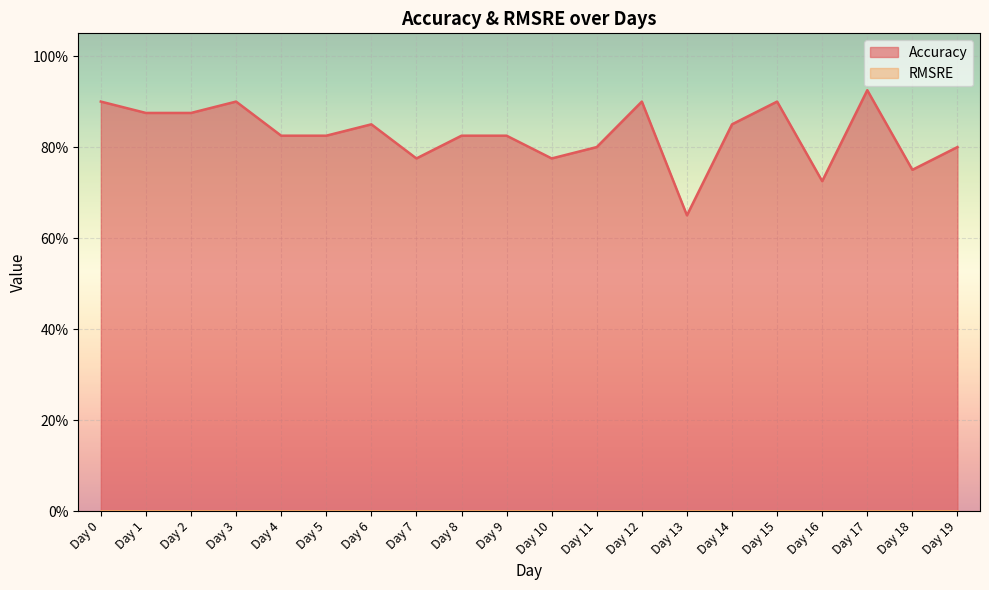

What is the value of the 12th point from the left?

0.8